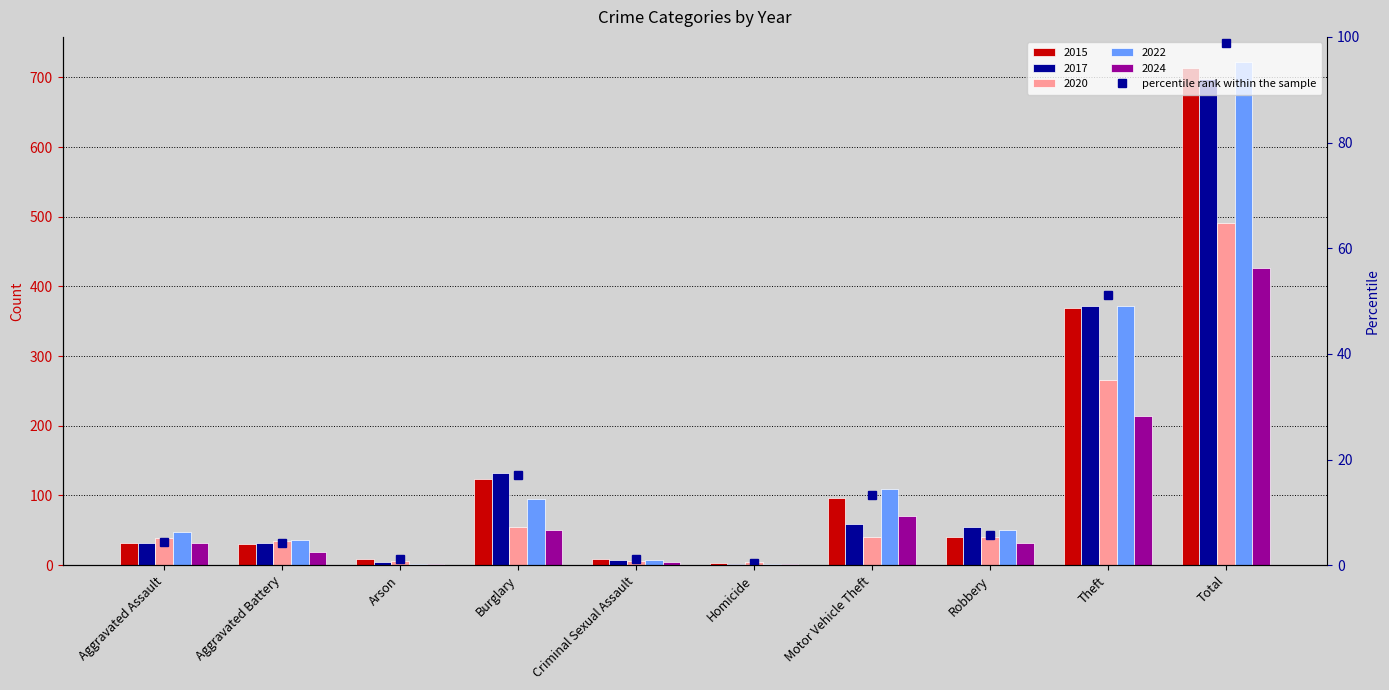

Does the chart contain any negative values?

No